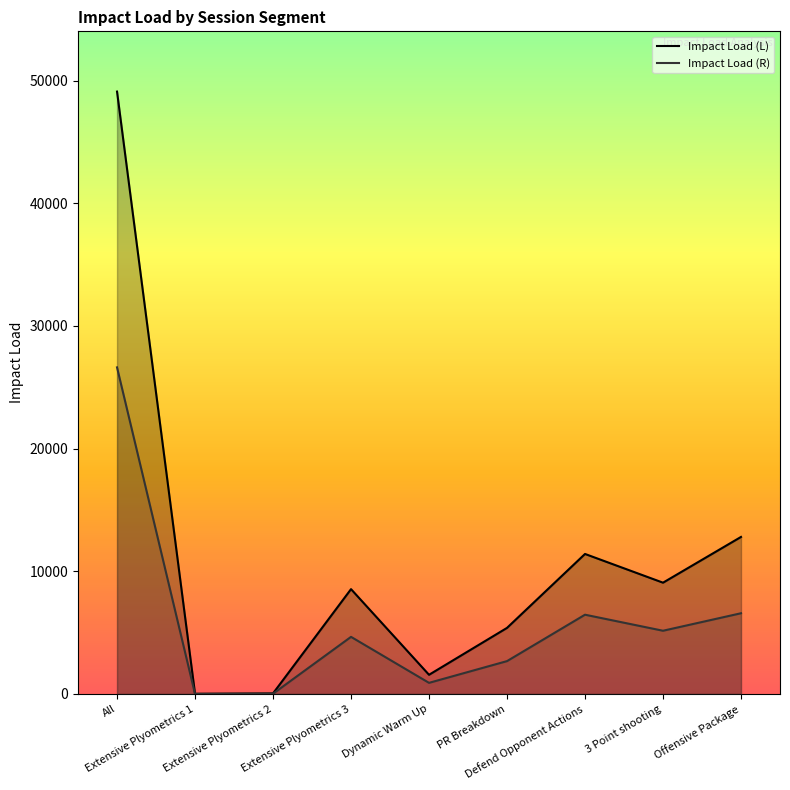

Where is Impact Load (L) nearest to the value 24558?

Offensive Package